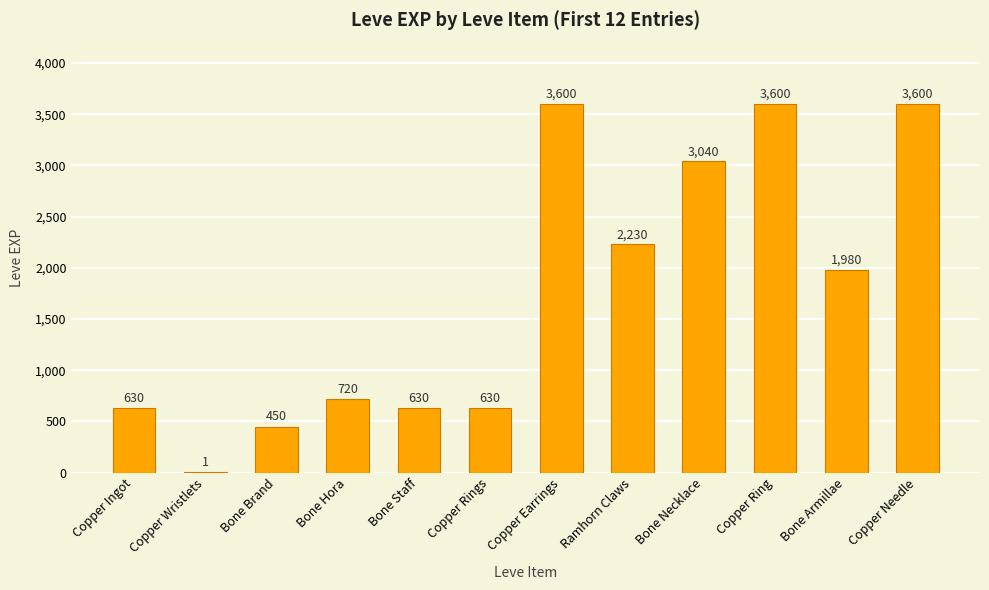

What is the maximum value shown in the chart?

3600